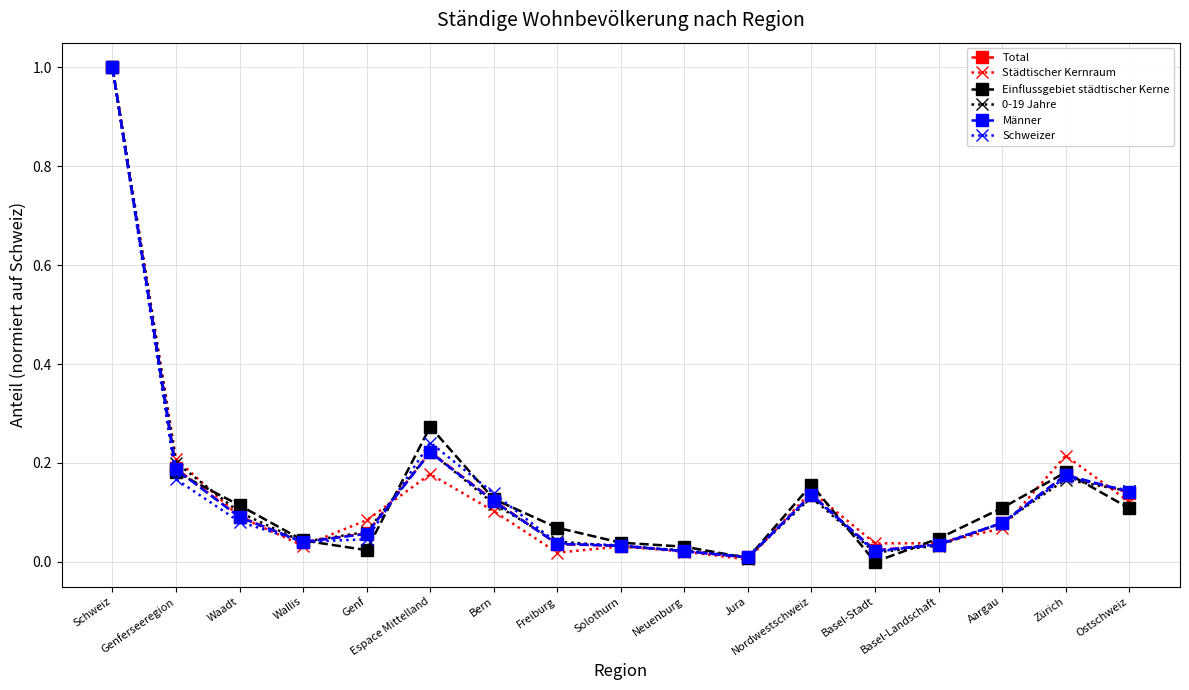

Between Aargau and Zürich, which series saw the biggest shift?

Städtischer Kernraum